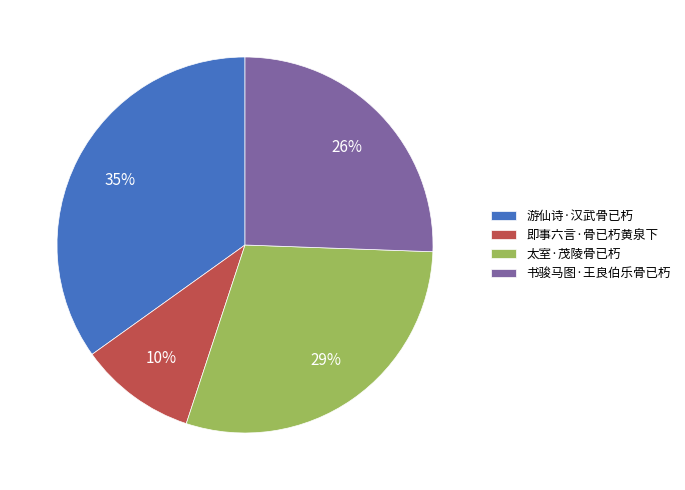

What percentage is the 书骏马图·王良伯乐骨已朽 slice, to the nearest percent?

26%